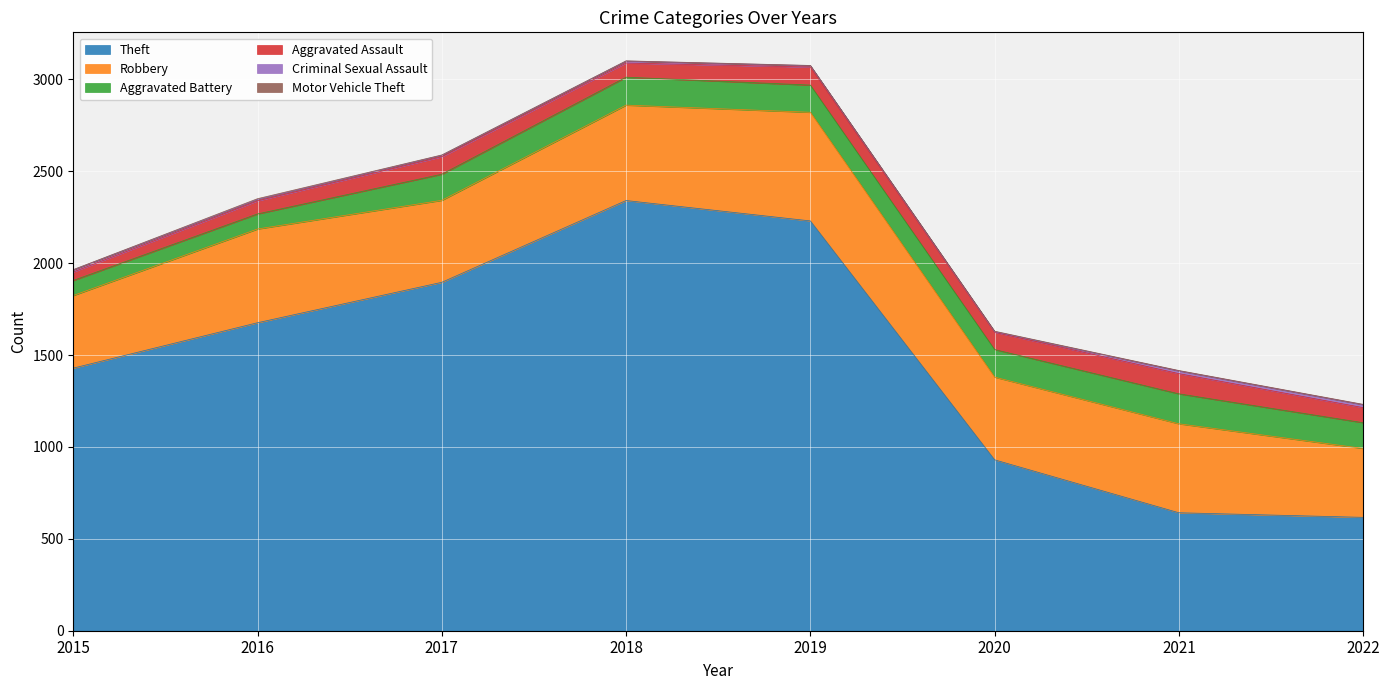

Which has a higher value, 2015 or 2018?

2018